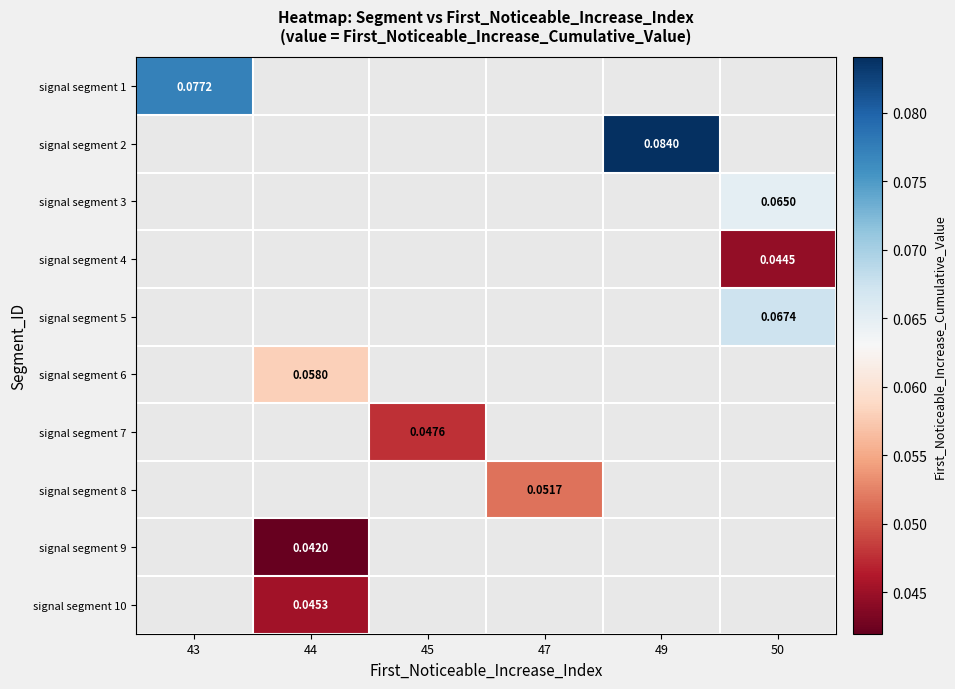

Between 43 and 49, which is larger?

49